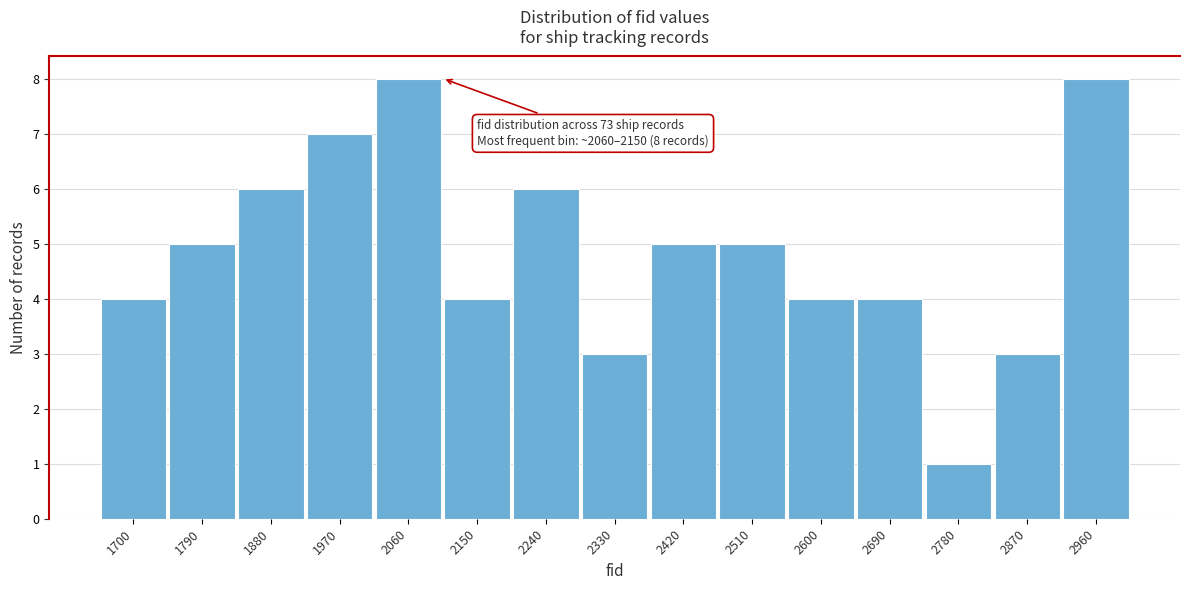

Reading left to right, extract all data points from this chart.

4	5	6	7	8	4	6	3	5	5	4	4	1	3	8